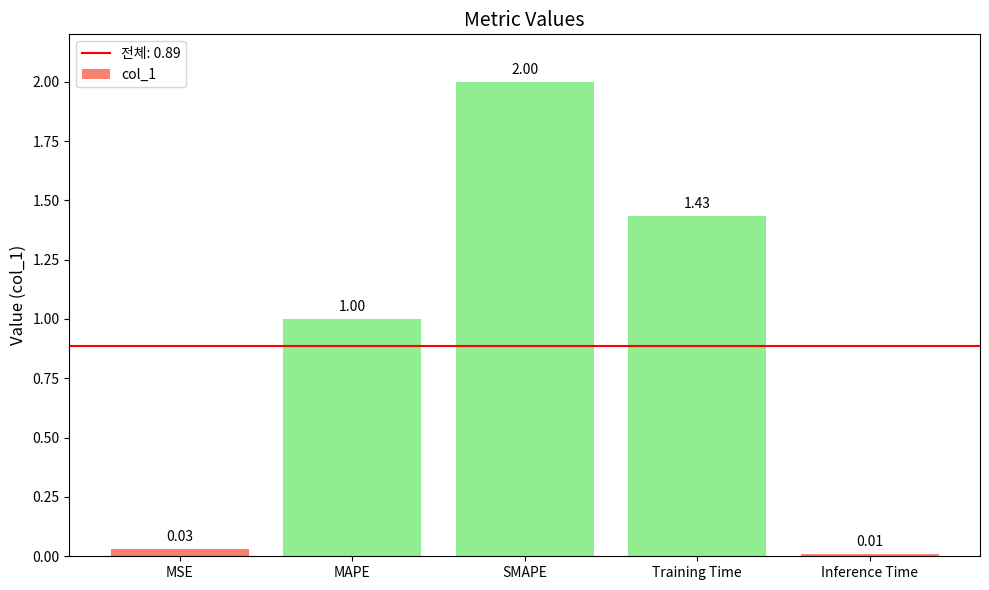

What is the average value?

0.9